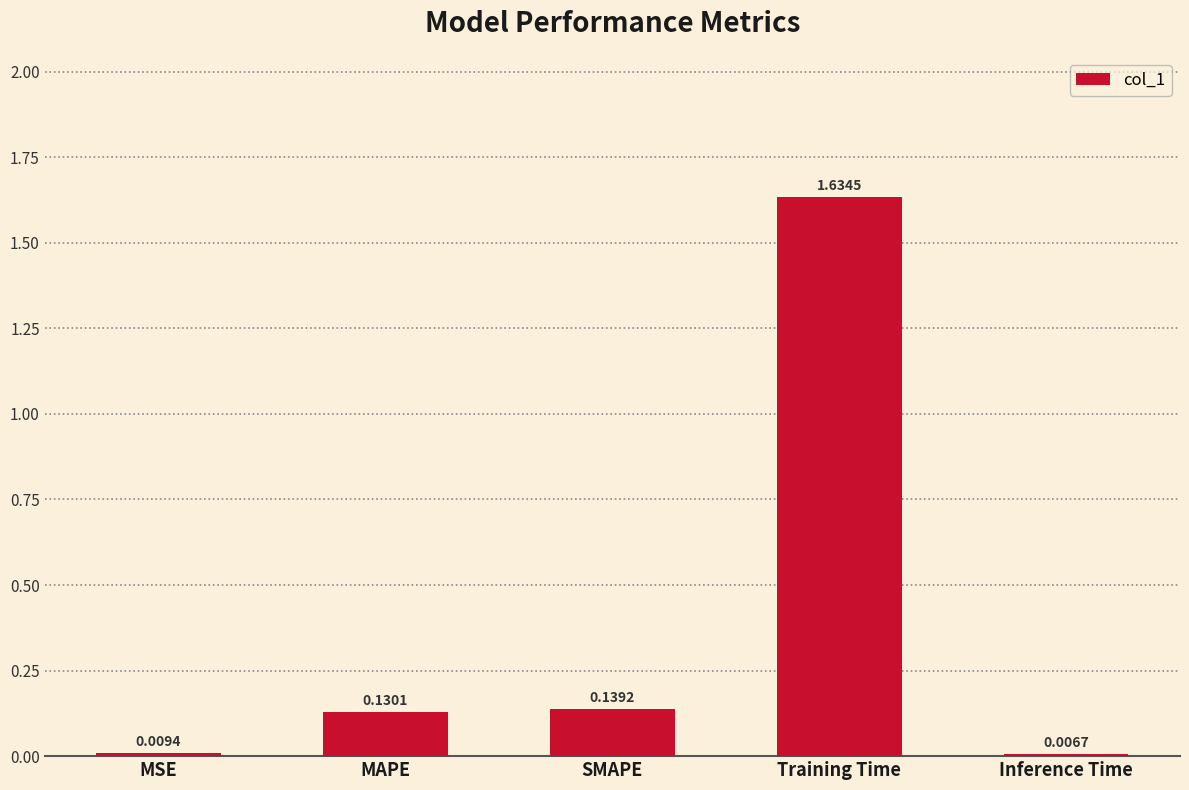

What is the average value?

0.4